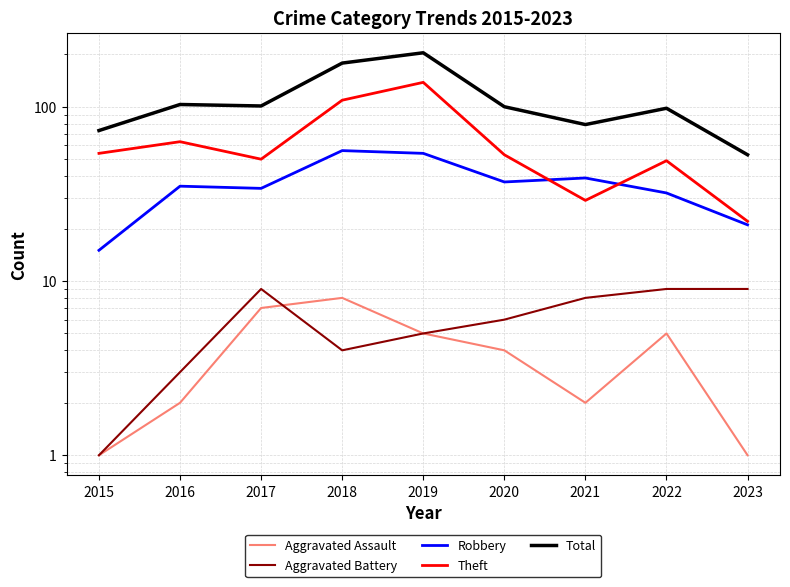

Is the value of Aggravated Battery at 2022 greater than the value of Theft at 2018?

No